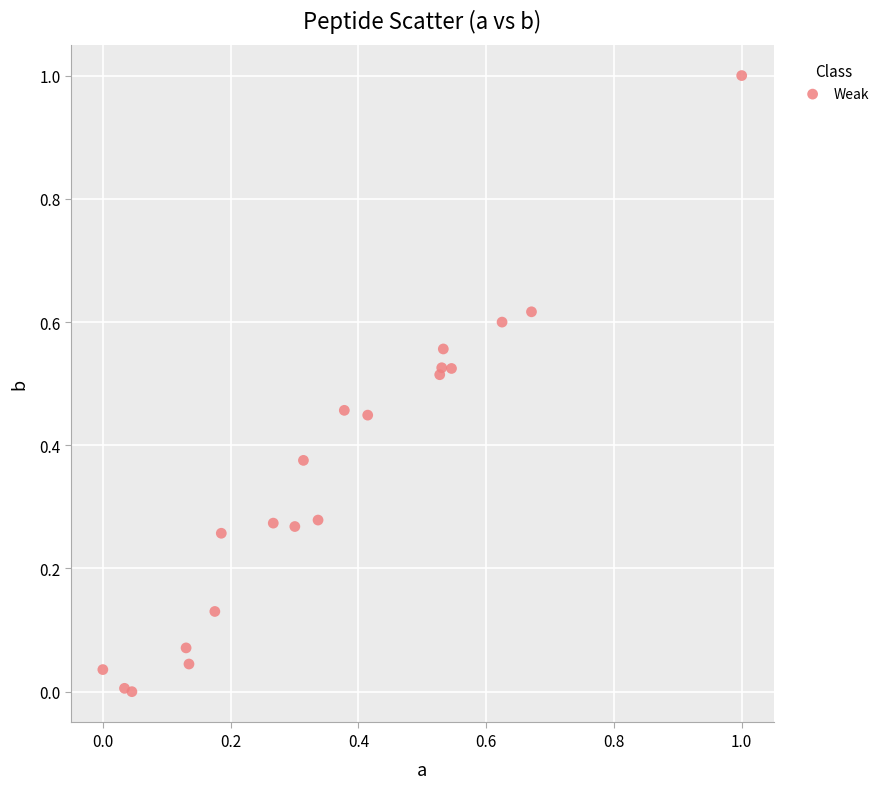

What is the range of Y values (max minus min)?

1.0